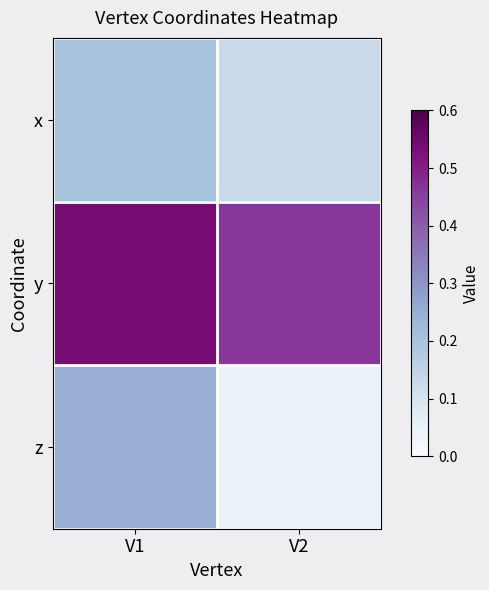

Which series has the largest range (max minus min)?

z